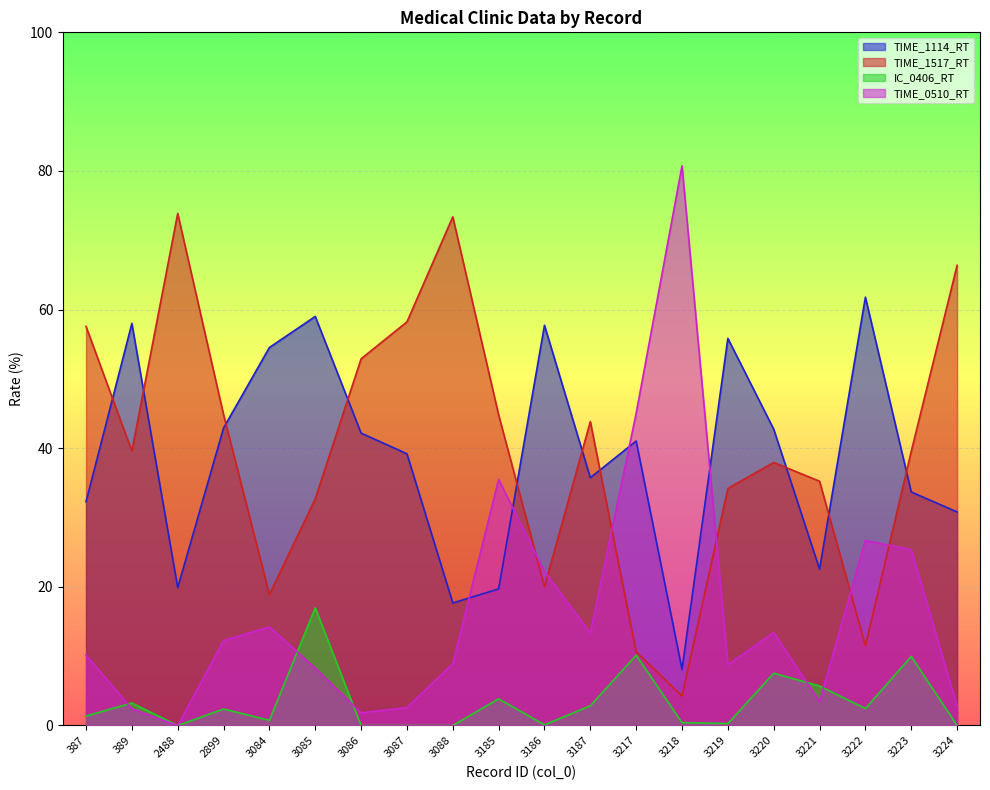

At which category does the chart reach its peak across all series?

3218